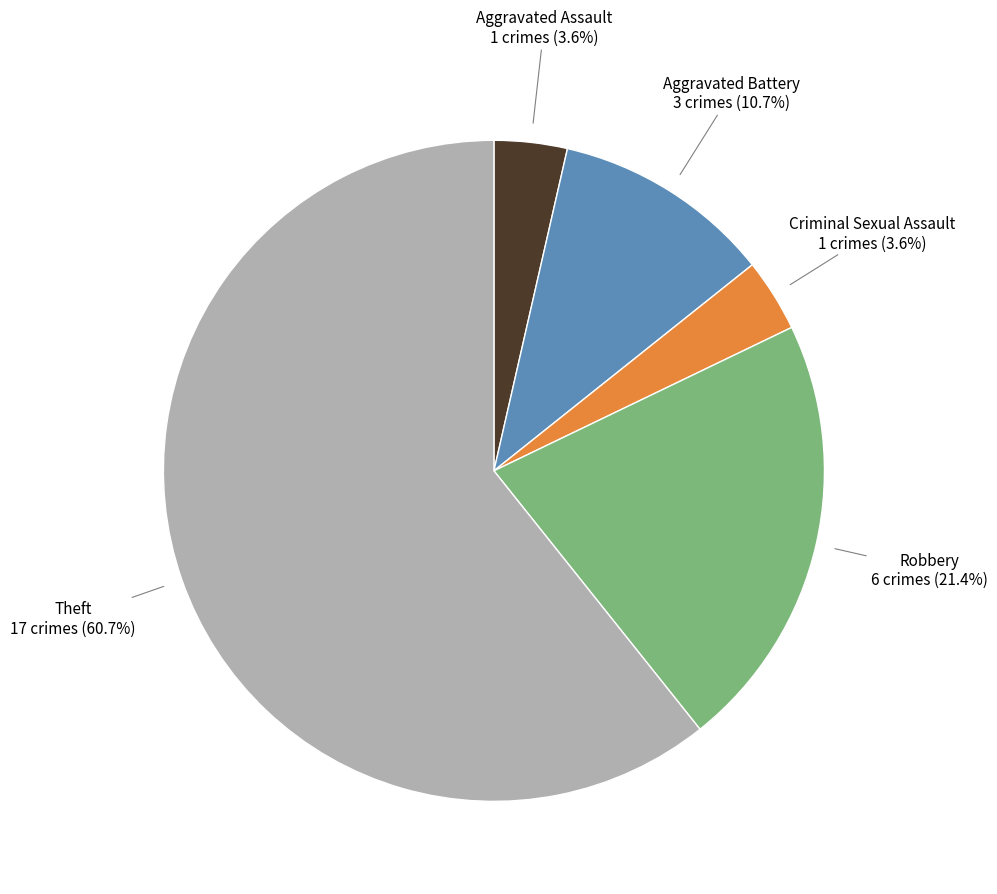

Is it true that Criminal Sexual Assault is 4% of the pie?

True